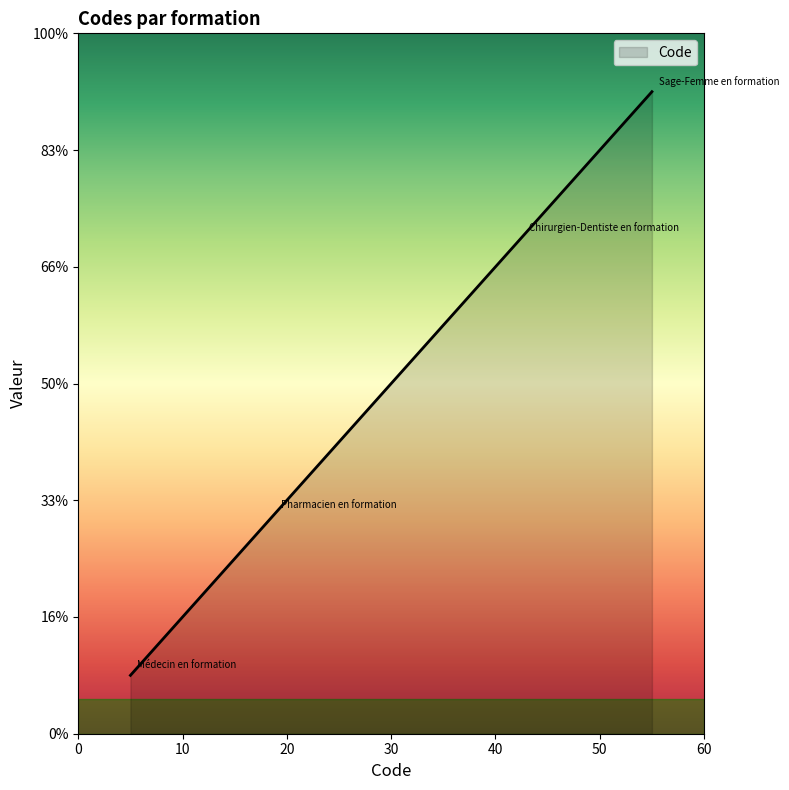

List the labels in order of value, smallest first.

Médecin en formation, Pharmacien en formation, Chirurgien-Dentiste en formation, Sage-Femme en formation